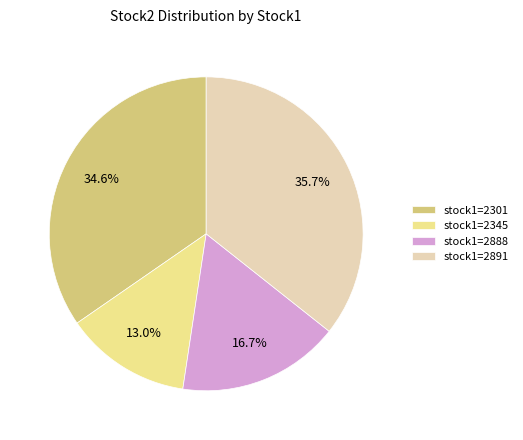

What is the ratio of the value at stock1=2345 to the value at stock1=2891?

0.4